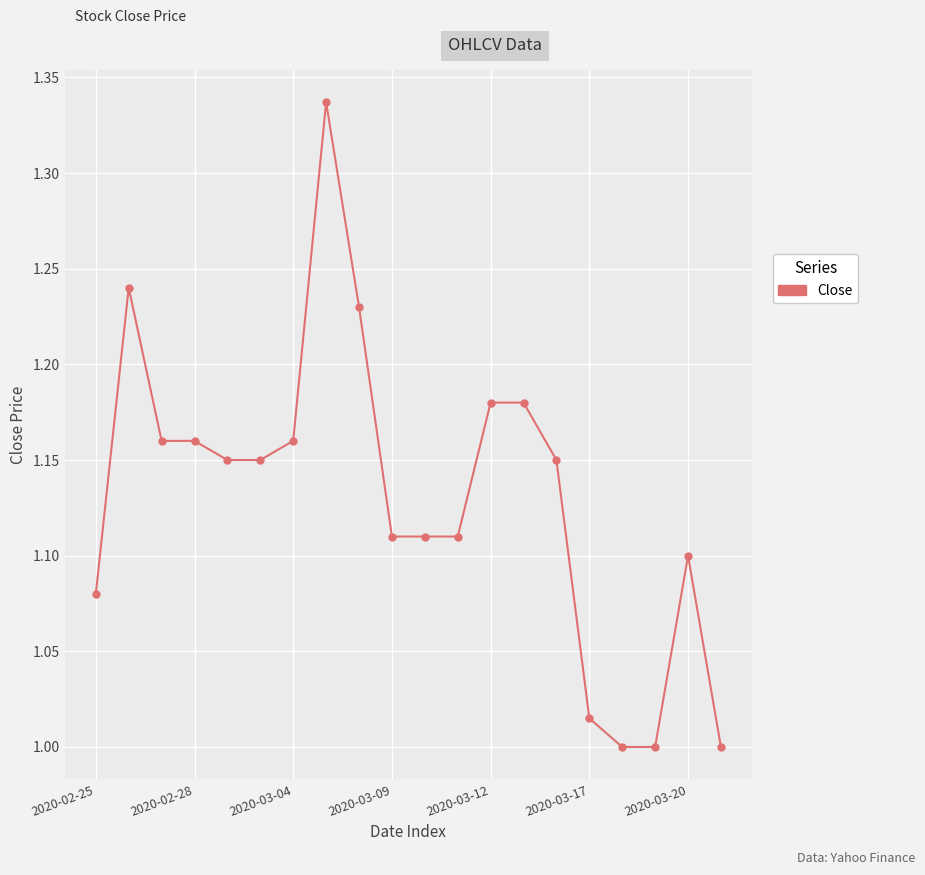

What is the sum of all values?

22.6